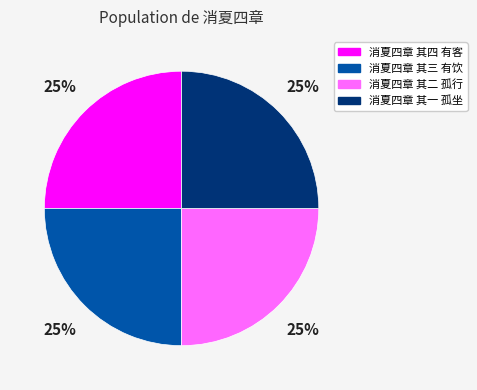

To the nearest percent, what is the average slice percentage?

25%